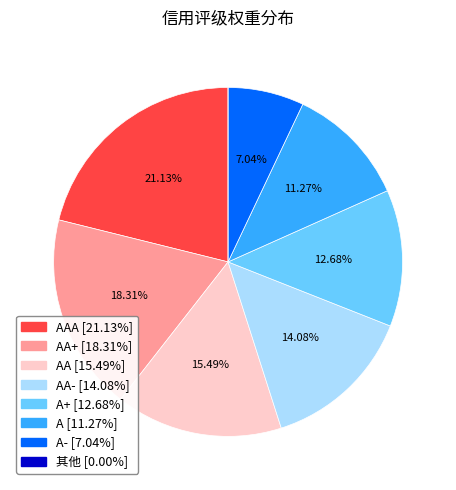

Does A- [7.04%] represent more than half of the total?

No